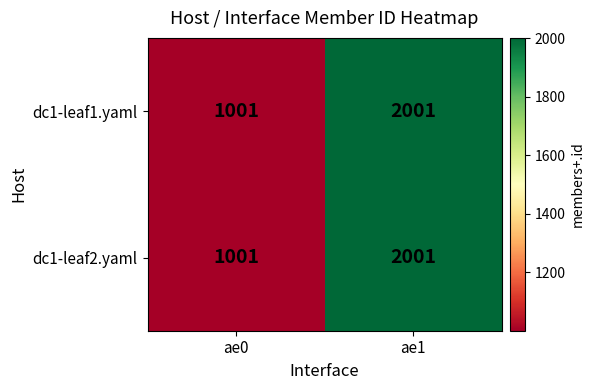

What value does the dc1-leaf2.yaml series have at ae1, to the nearest 10?

2000